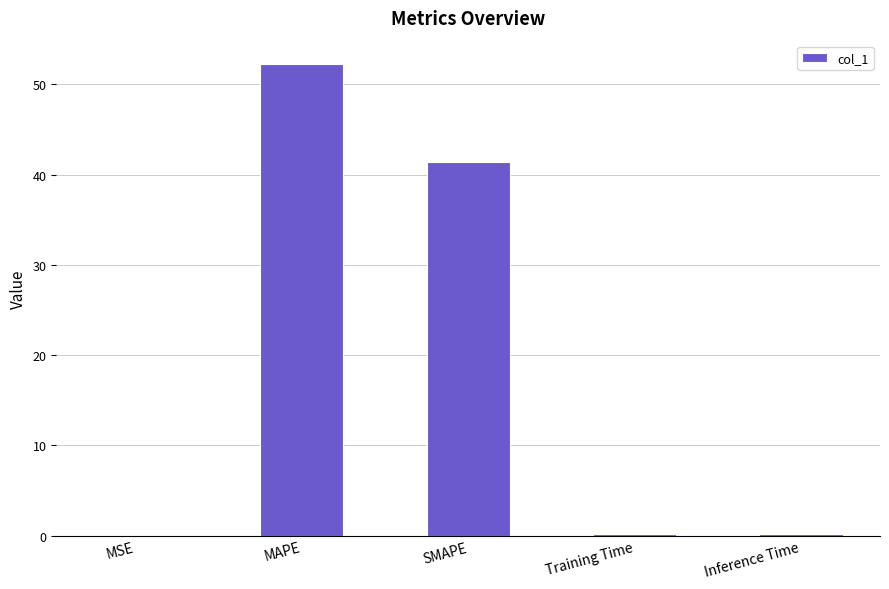

What is the maximum value shown in the chart?

52.2